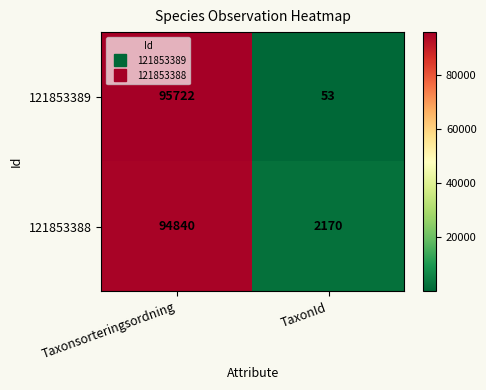

Which series changed the most between Taxonsorteringsordning and TaxonId?

121853389